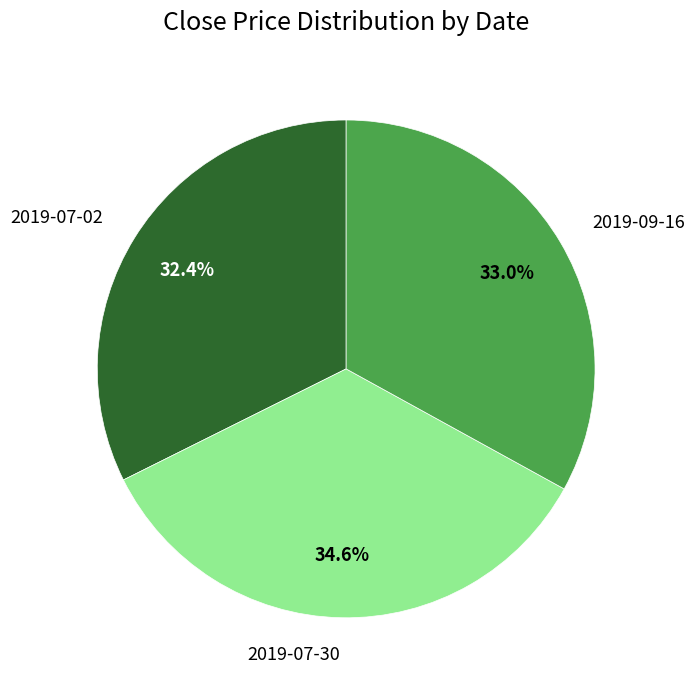

Combined, what portion of the pie is 2019-07-02 and 2019-09-16?

65.4%